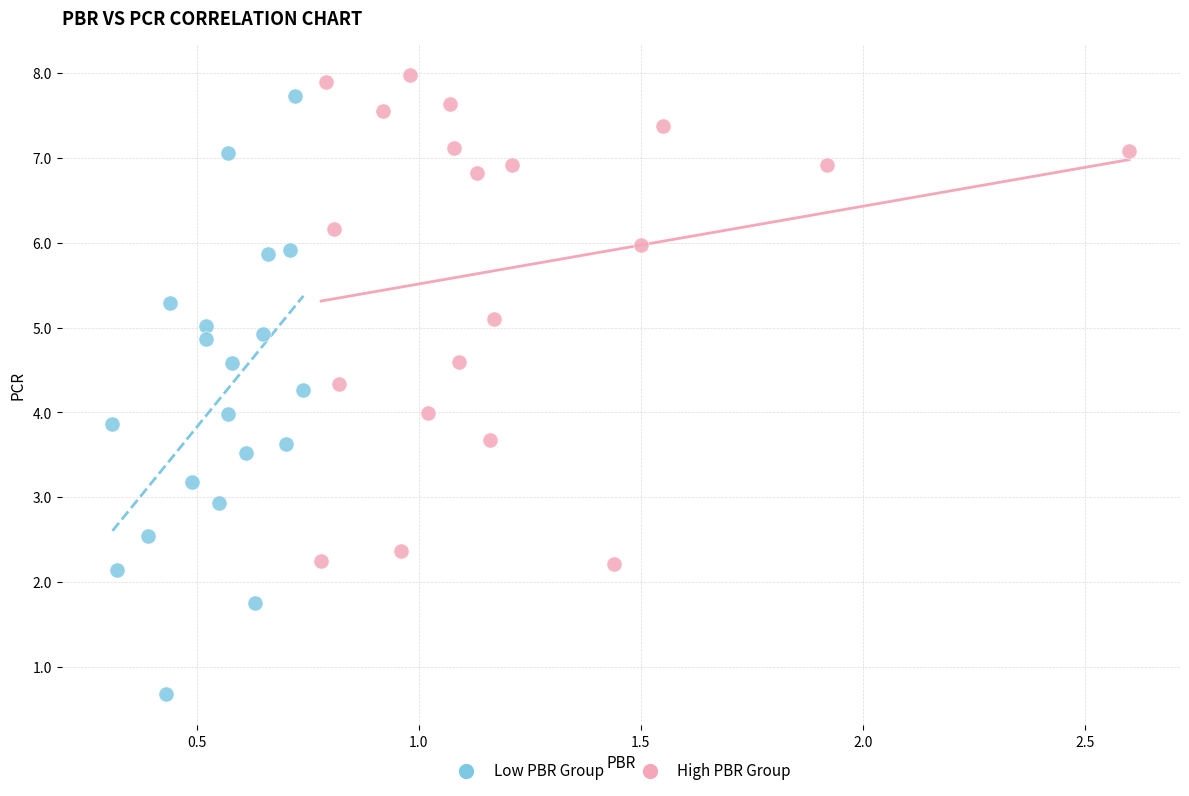

Which series has the largest Y range (max minus min)?

Low PBR Group